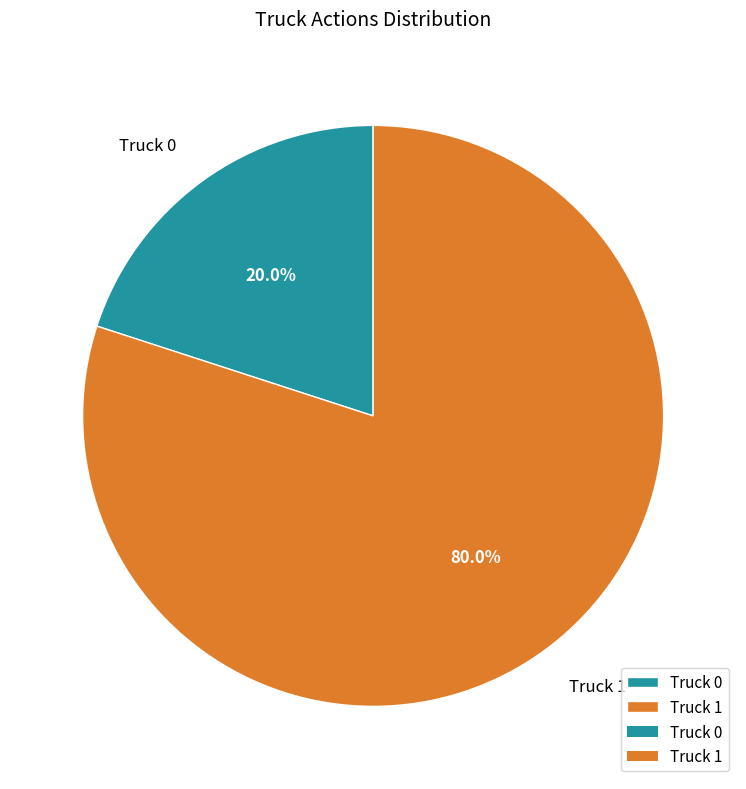

To the nearest percent, what portion does Truck 1 represent?

80%